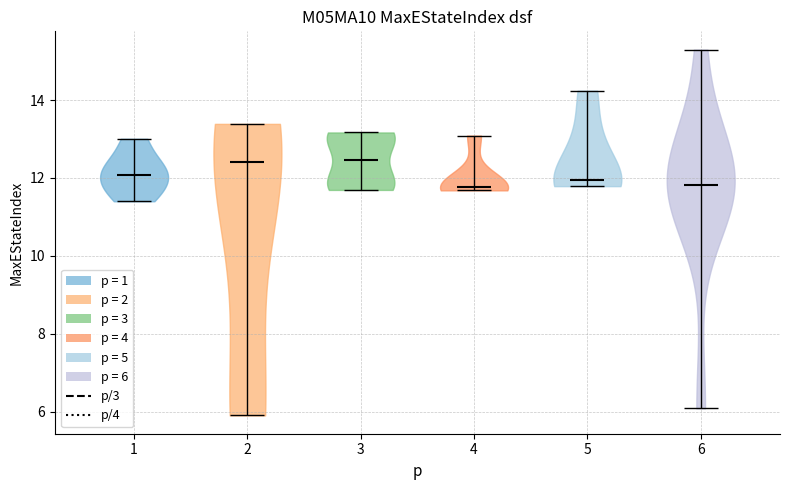

Where does the median line of the violin at x = 6 sit on the y-axis? The values are not printed on the chart, so give them approximately, as read against the axis.

11.8